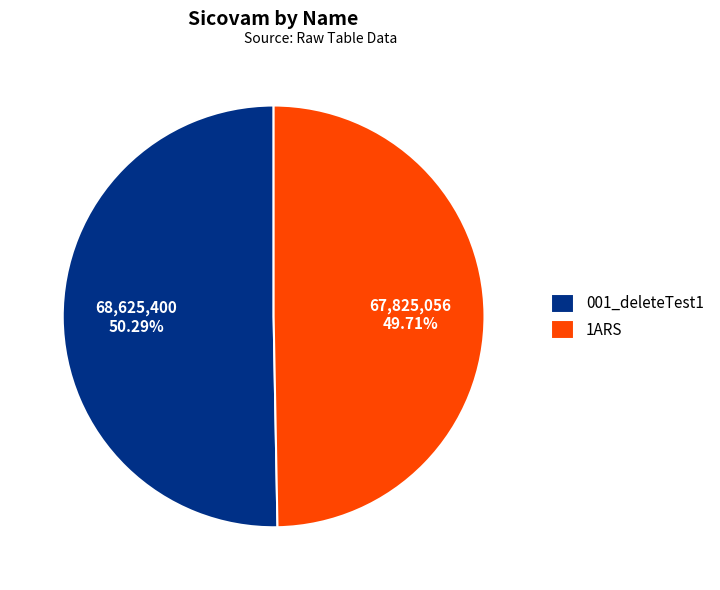

Is the sum of 001_deleteTest1 and 1ARS greater than half?

Yes